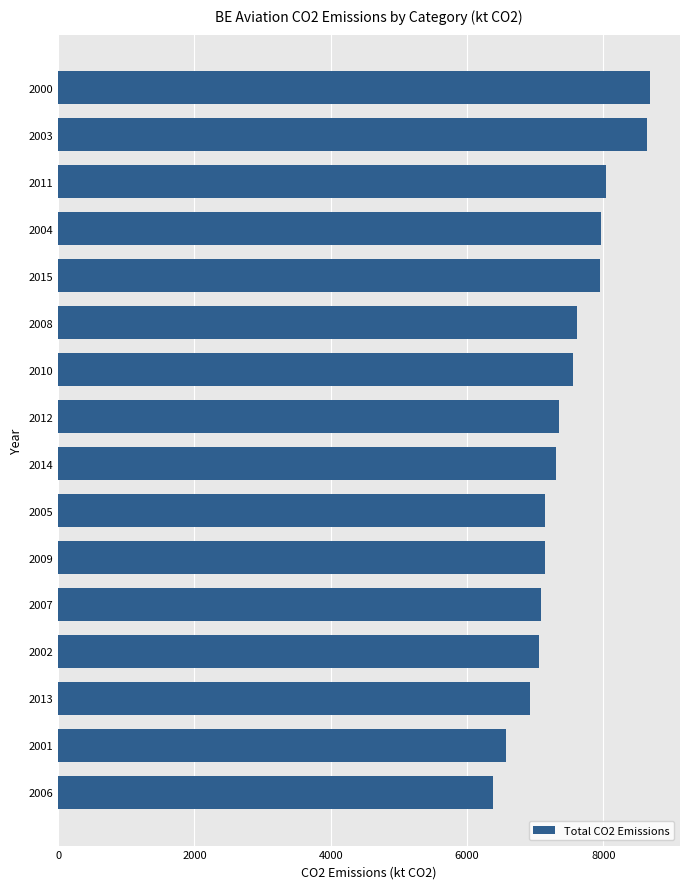

True or false: the data shows 3017.9 at 2015.

False